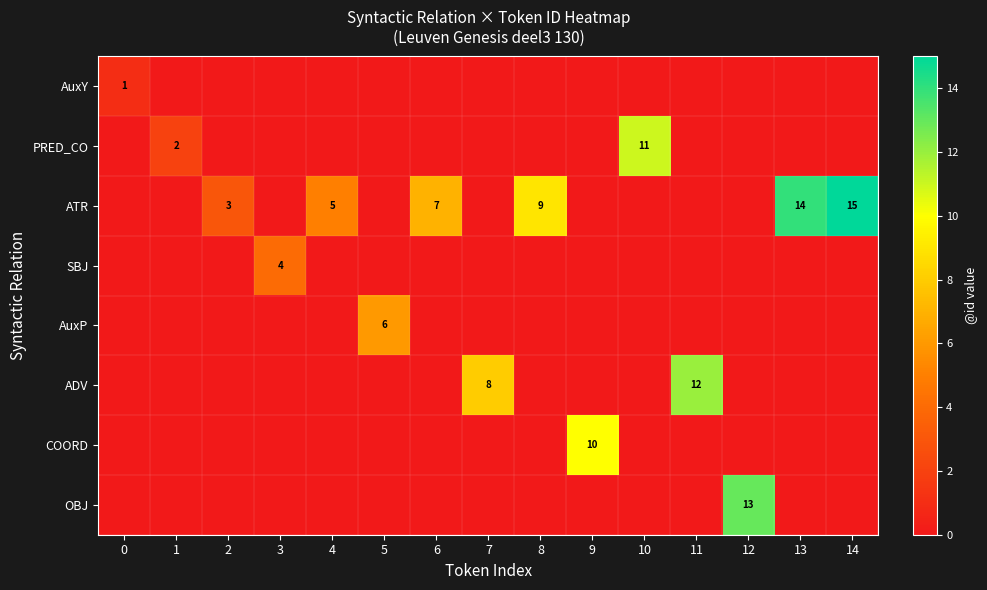

How many COORD values are between 0 and 1?

14